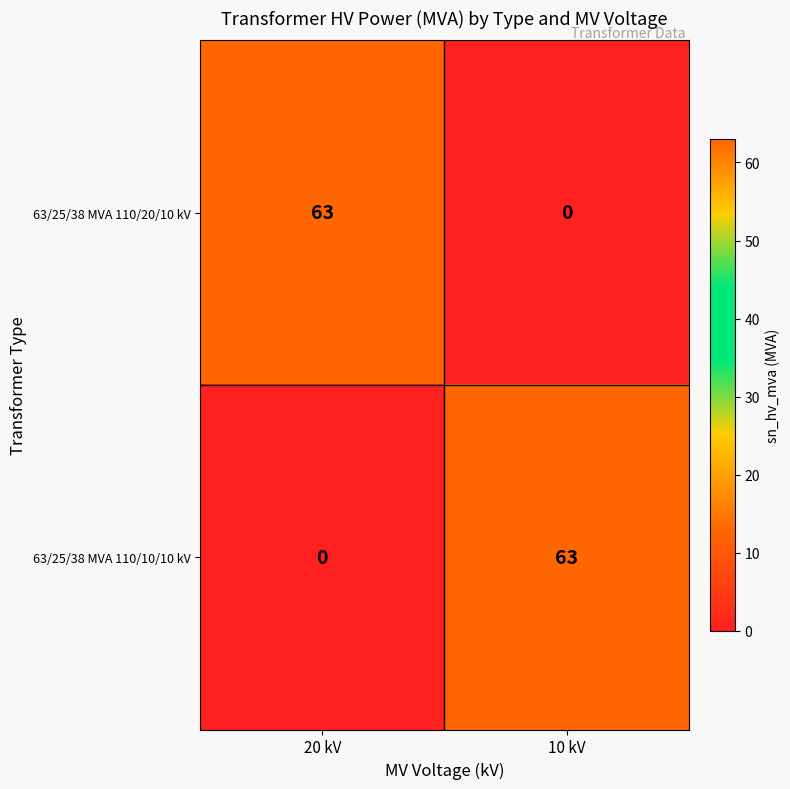

Reading left to right, list all the values displayed in this chart.

63/25/38 MVA 110/20/10 kV: 20 kV=63	10 kV=0
63/25/38 MVA 110/10/10 kV: 20 kV=0	10 kV=63